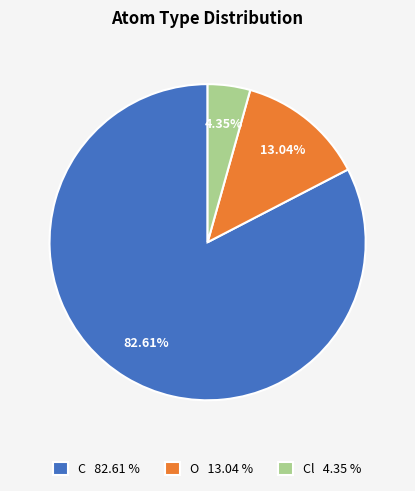

Which slice represents more than half of the pie?

C 82.61 %